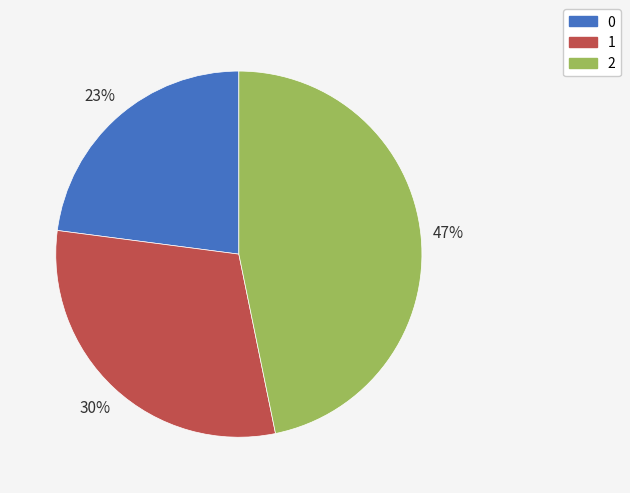

Count the number of slices in the pie.

3